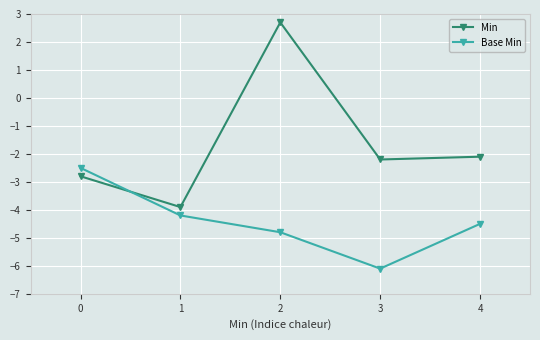

What is the total value across all series at 1?

-8.1